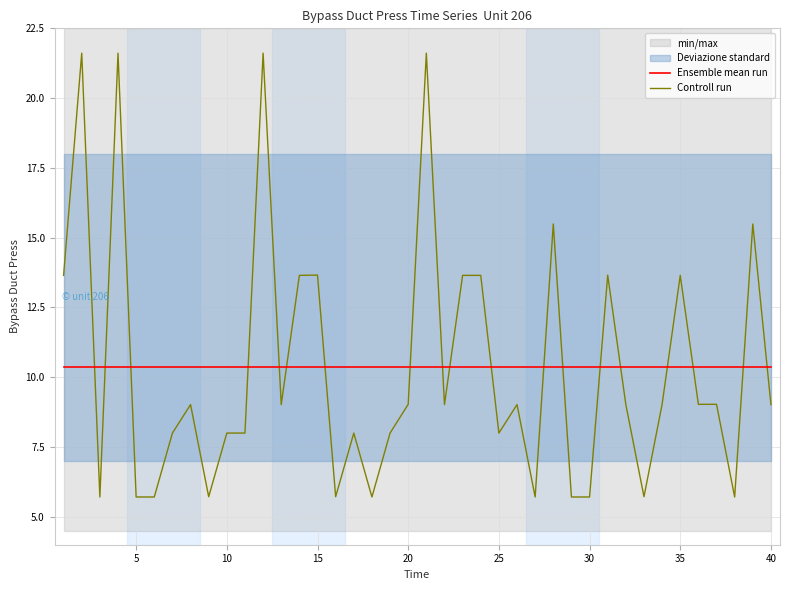

At how many categories does at least one series exceed 14?

6